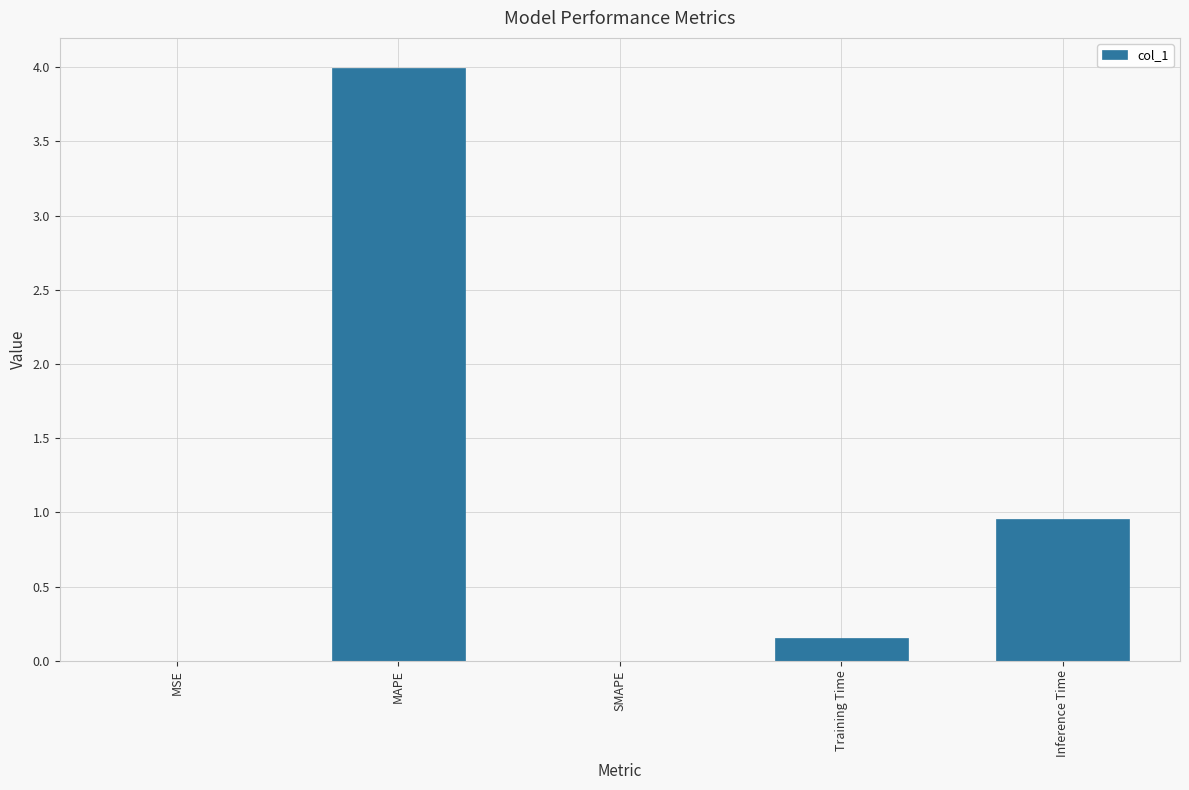

How many distinct data groups are displayed?

1